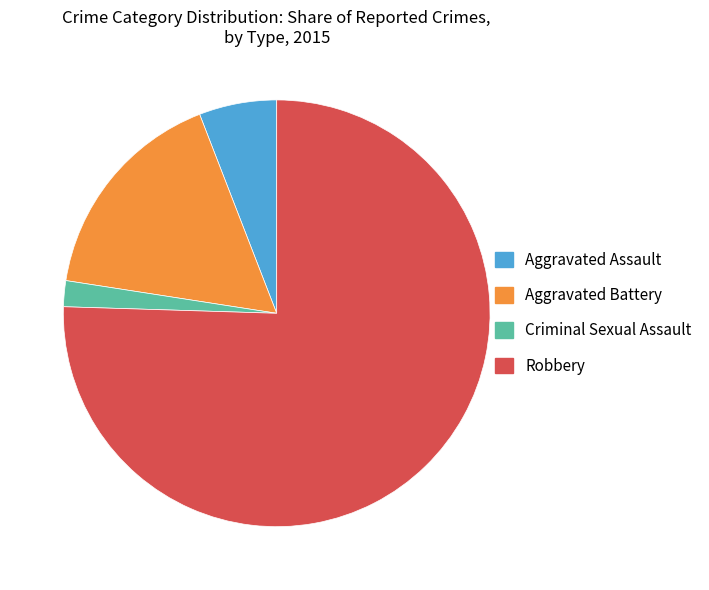

Which has a higher value, Aggravated Battery or Aggravated Assault?

Aggravated Battery